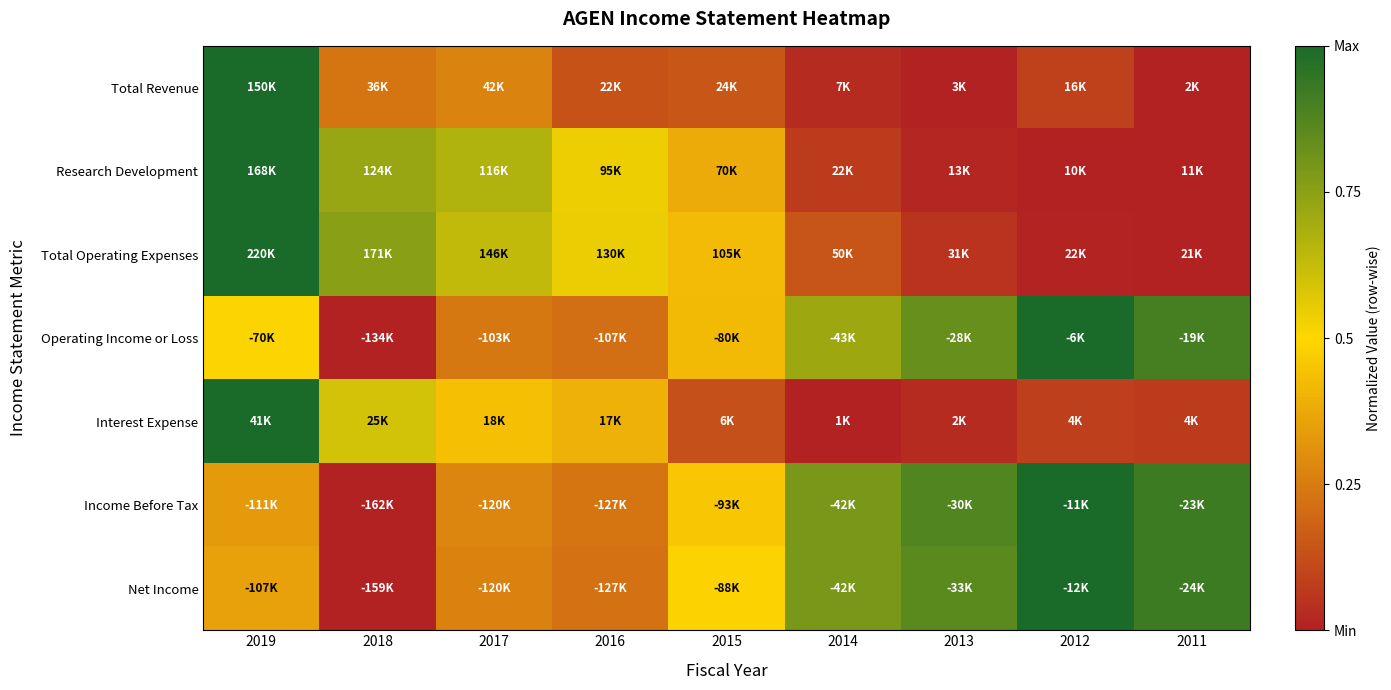

At how many categories does at least one series exceed 0?

9